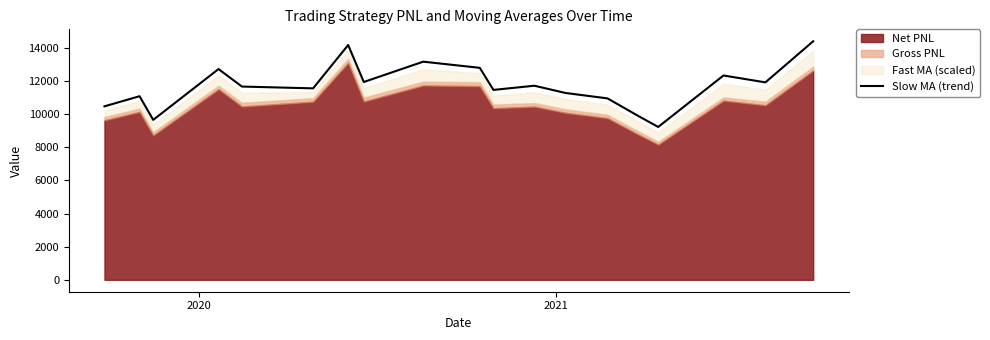

What is the highest value of the Slow MA (trend) series?

14413.1